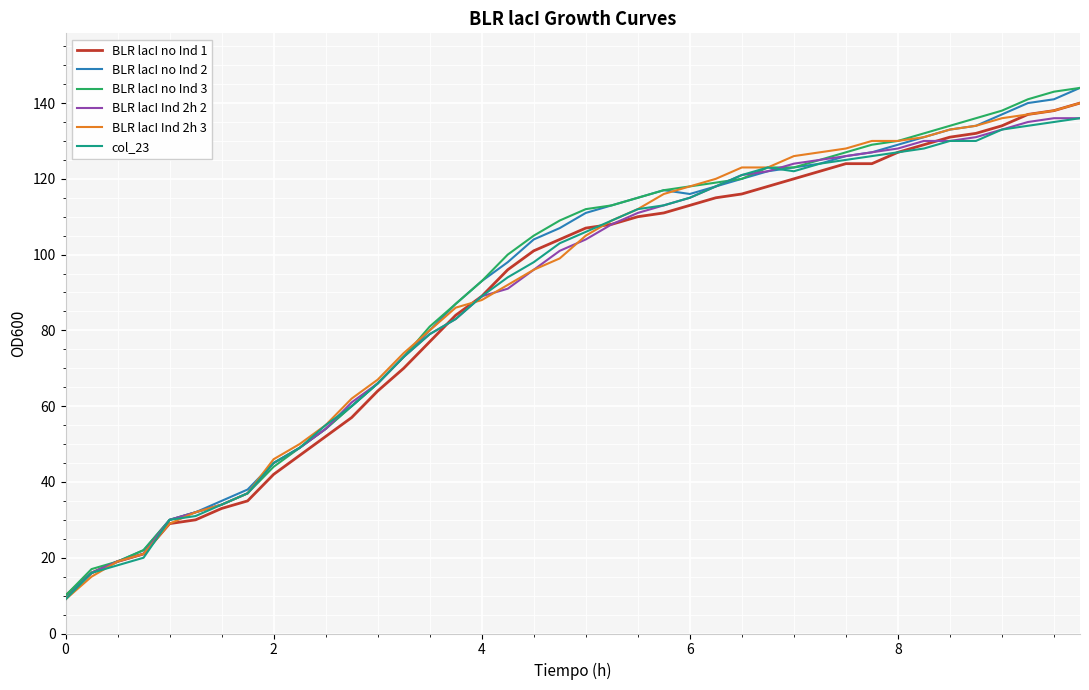

Count the number of data series in this chart.

6